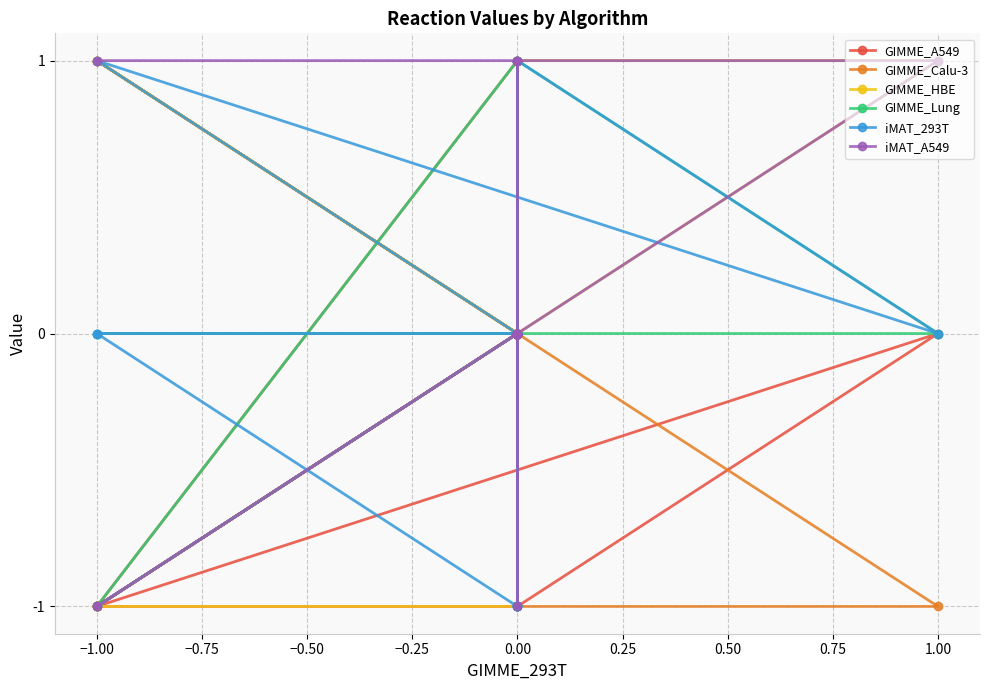

List the series in order of their peak value, highest first.

GIMME_A549, GIMME_Calu-3, GIMME_HBE, GIMME_Lung, iMAT_293T, iMAT_A549